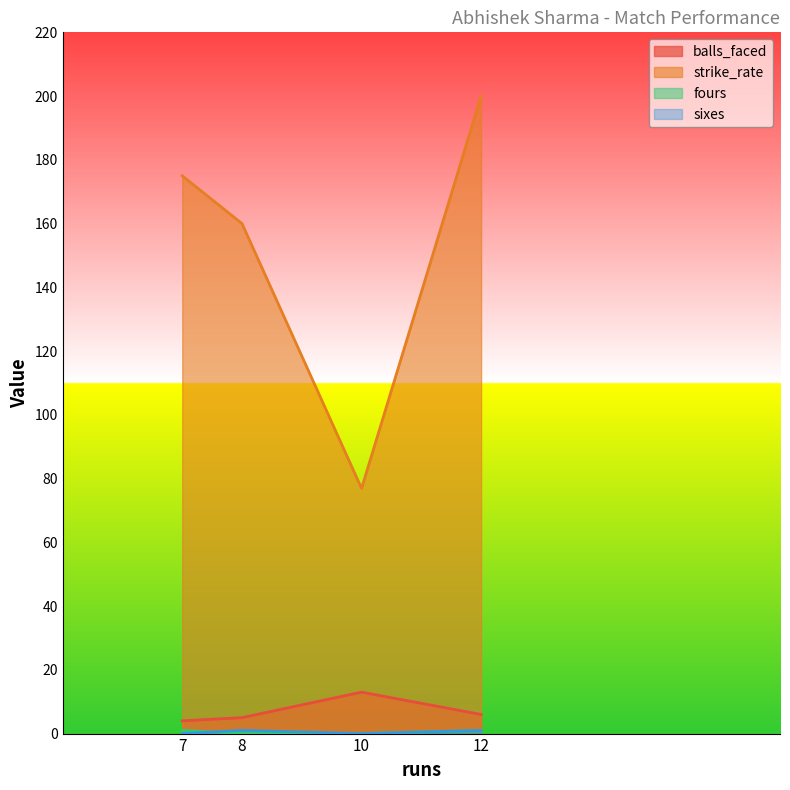

At which category is the sum across all series the highest?

12